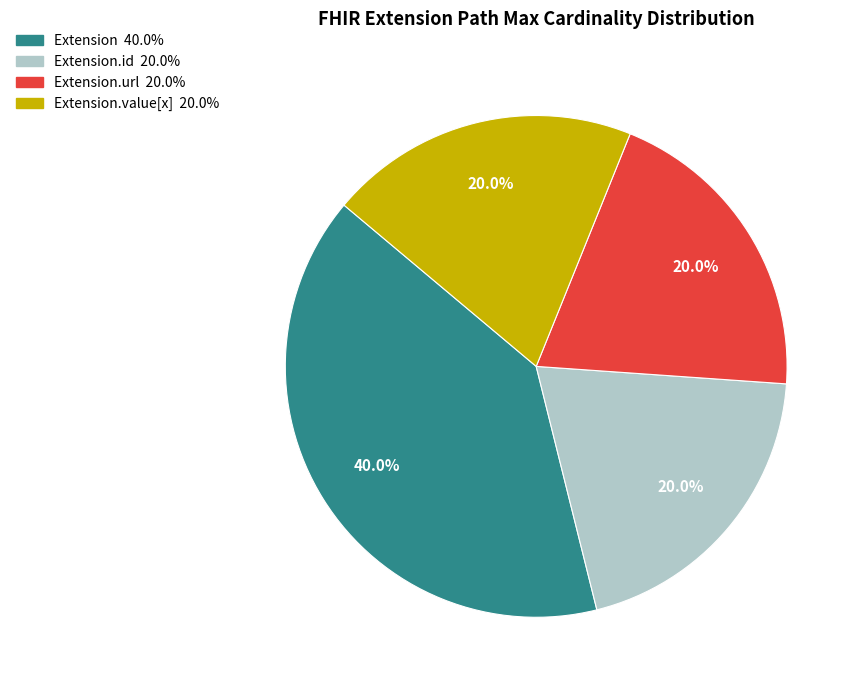

Is there any slice that represents more than half of the pie?

No